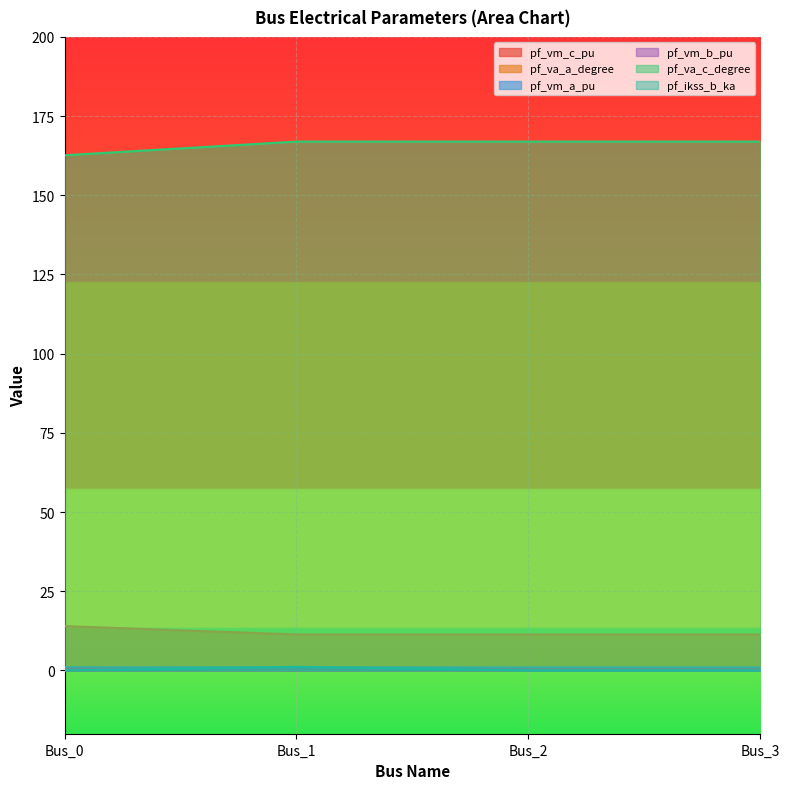

At which category is the sum across all series the highest?

Bus_1